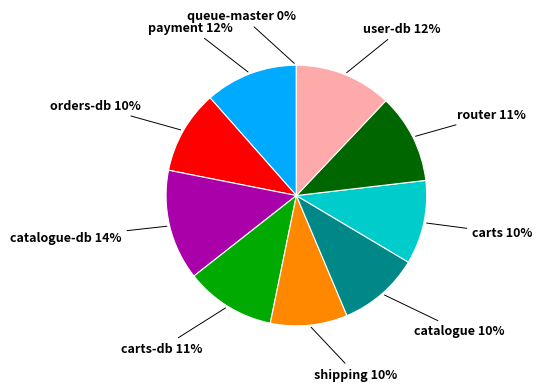

To the nearest percent, what is the average slice percentage?

10%